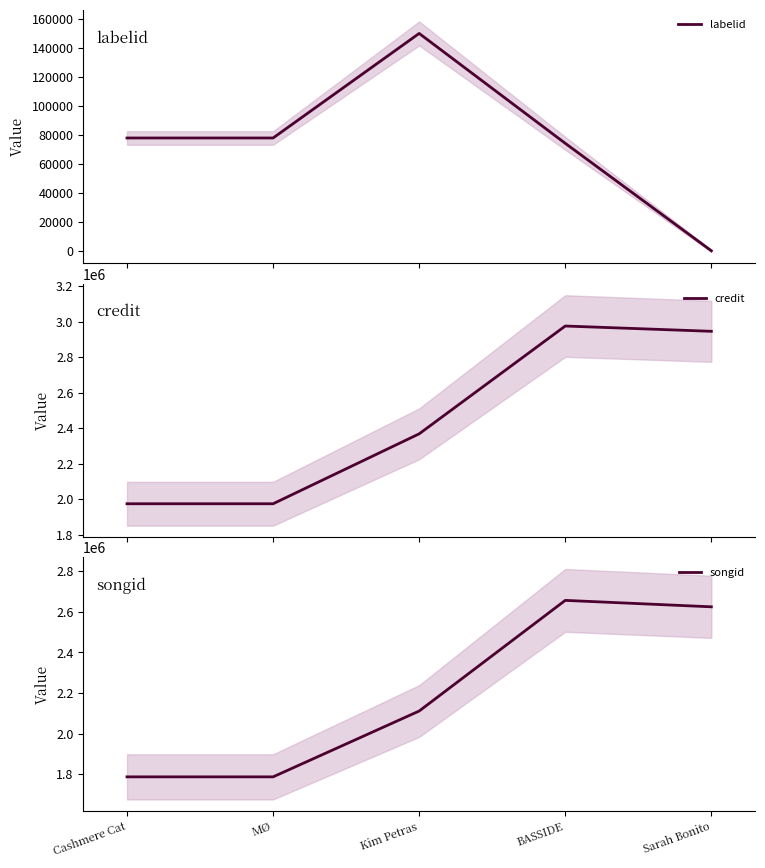

Which series has the largest range (max minus min)?

credit